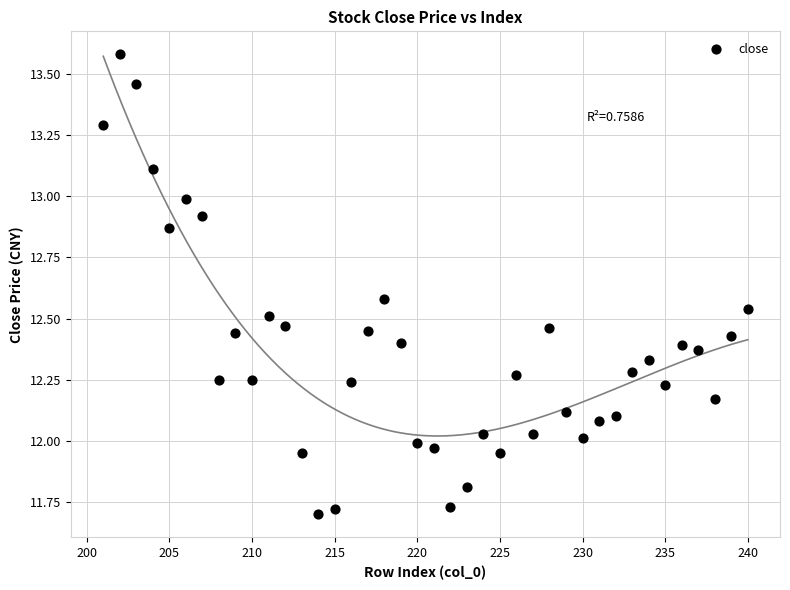

What is the range of X values (max minus min)?

39.0